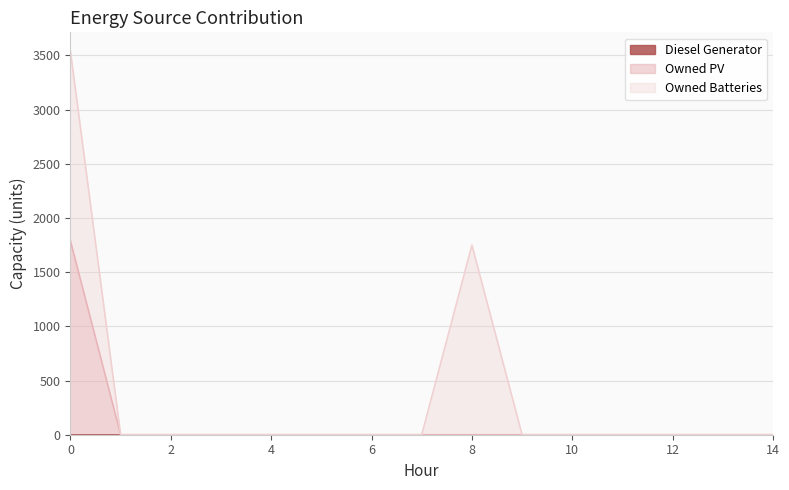

Which category has the lowest value in the Owned Batteries series?

1